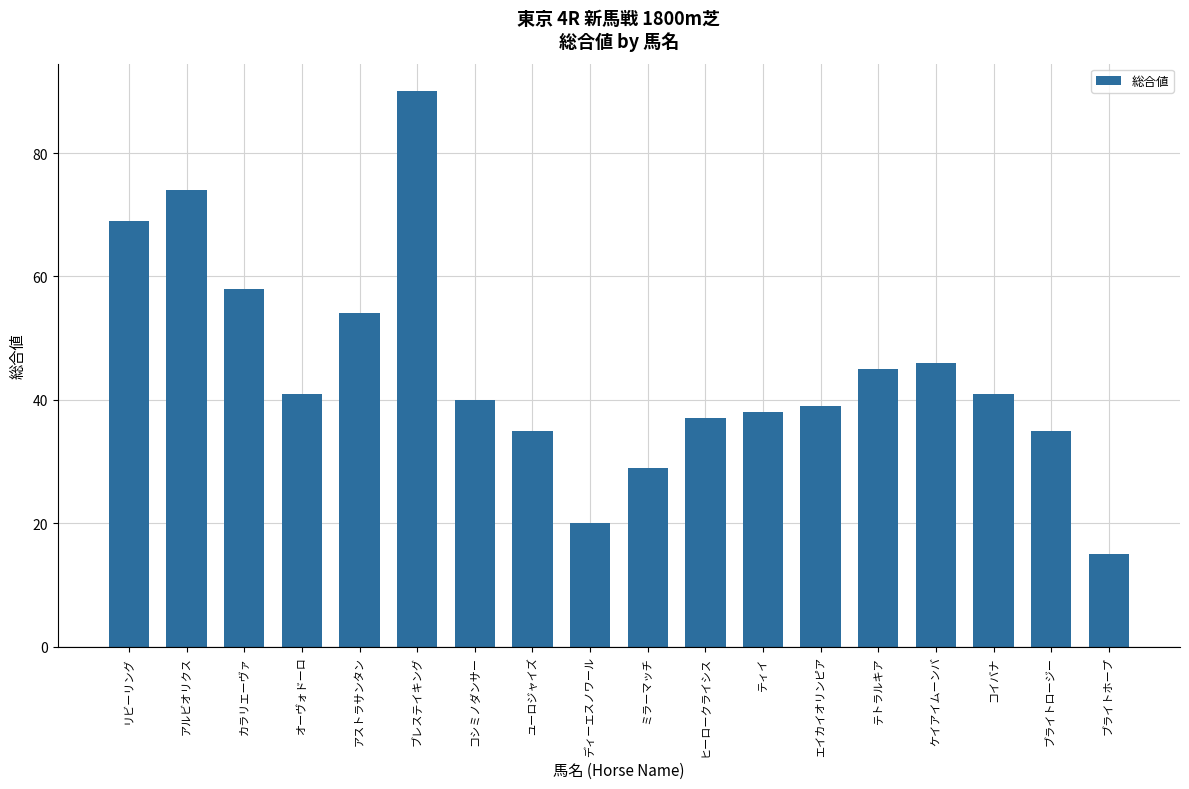

Is it true that the value at ユーロジャイズ is 53?

False